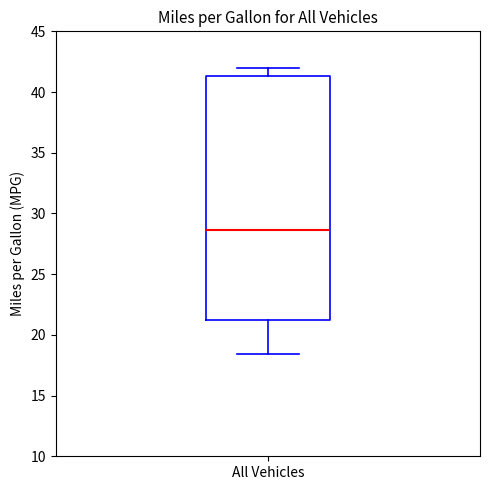

Transcribe this box plot: give where the median line is, the range the box spans, and where the two whiskers end, as read against the y-axis. The values are not printed on the chart, so give them approximately, as read against the axis.

median 28.5, box 21.0 to 41.5, whiskers 18.5 to 42.0